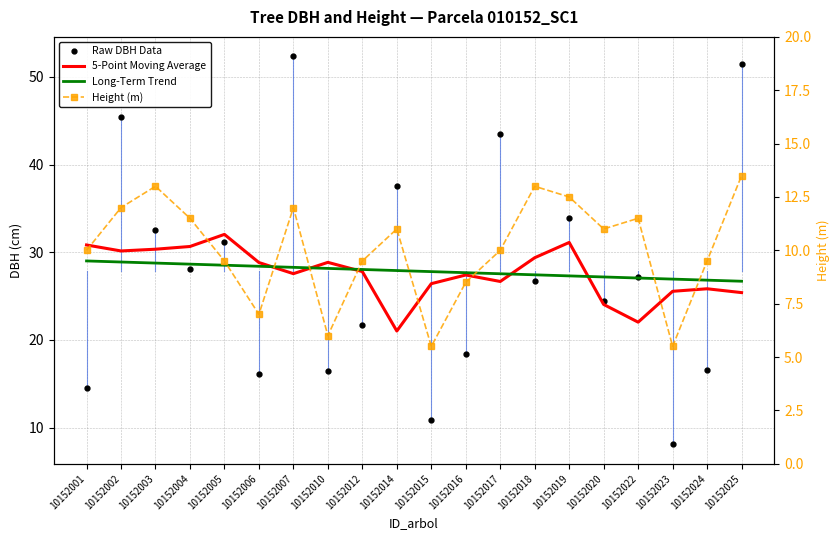

How many data points in Long-Term Trend are less than 27?

3